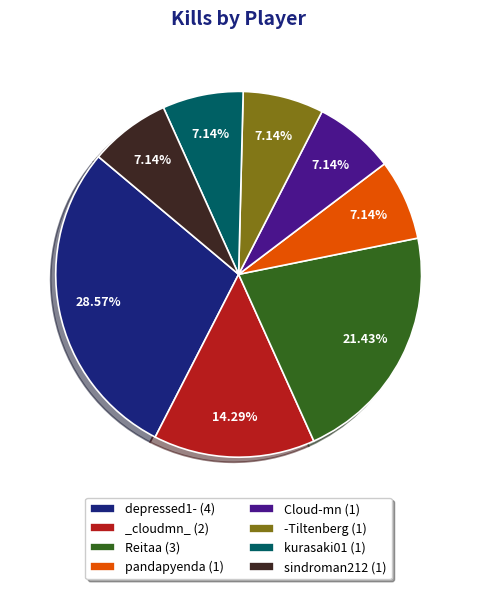

True or false: -Tiltenberg accounts for 7% of the total.

True